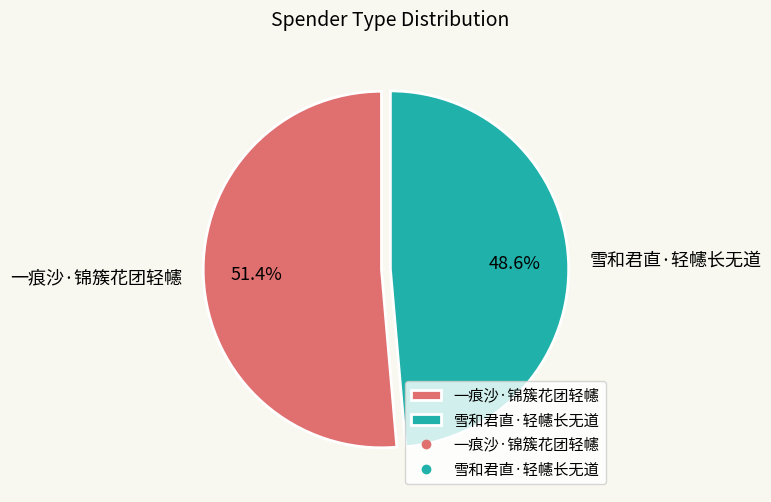

Which has a higher value, 雪和君直·轻幰长无道 or 一痕沙·锦簇花团轻幰?

一痕沙·锦簇花团轻幰